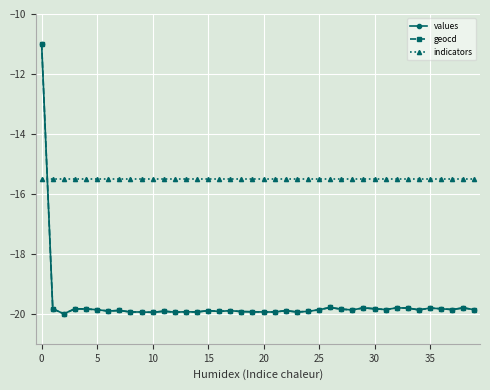

What is the value of the values point at the 10th from the left?

-19.9